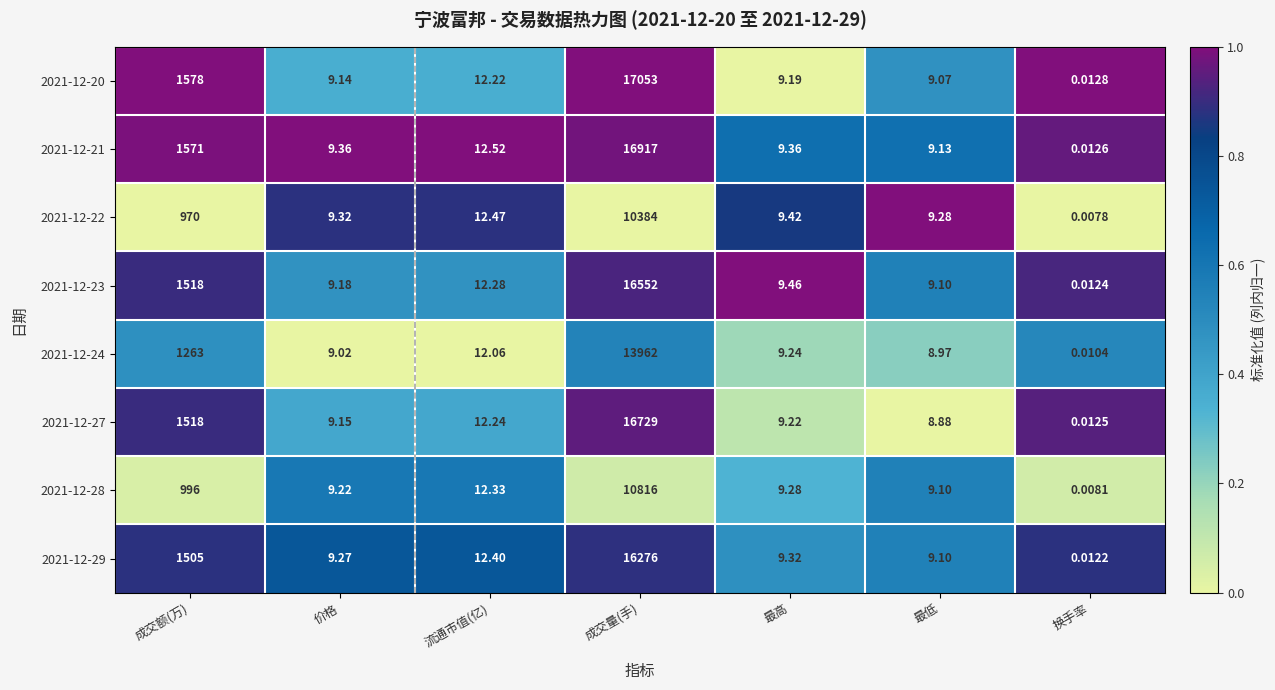

List the labels in order of 2021-12-29 value, smallest first.

换手率, 最低, 价格, 最高, 流通市值(亿), 成交额(万), 成交量(手)